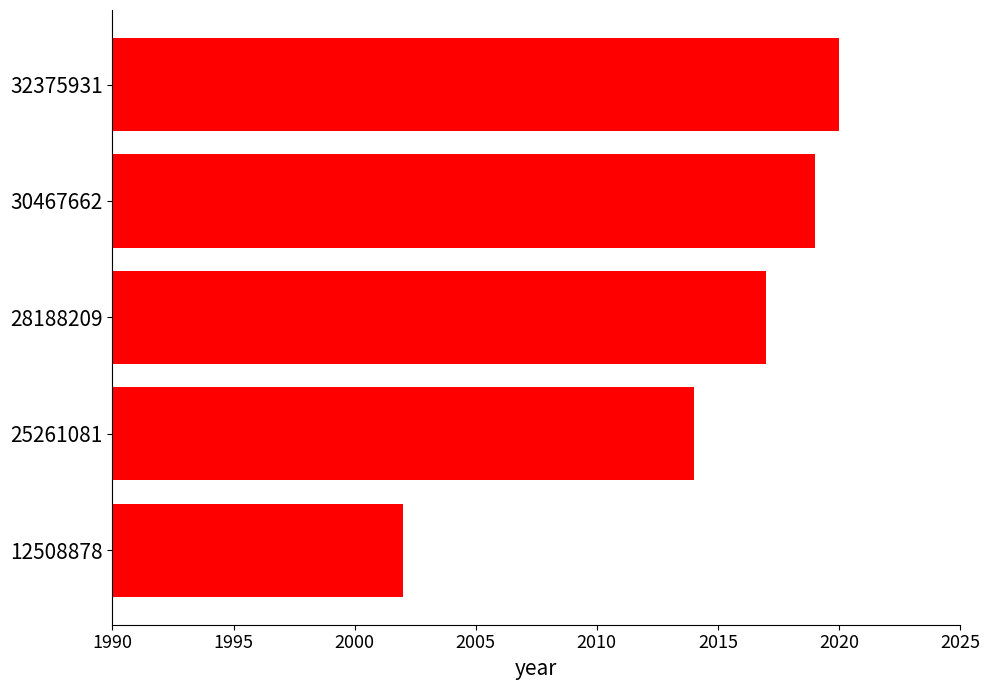

What is the maximum value shown in the chart?

2020